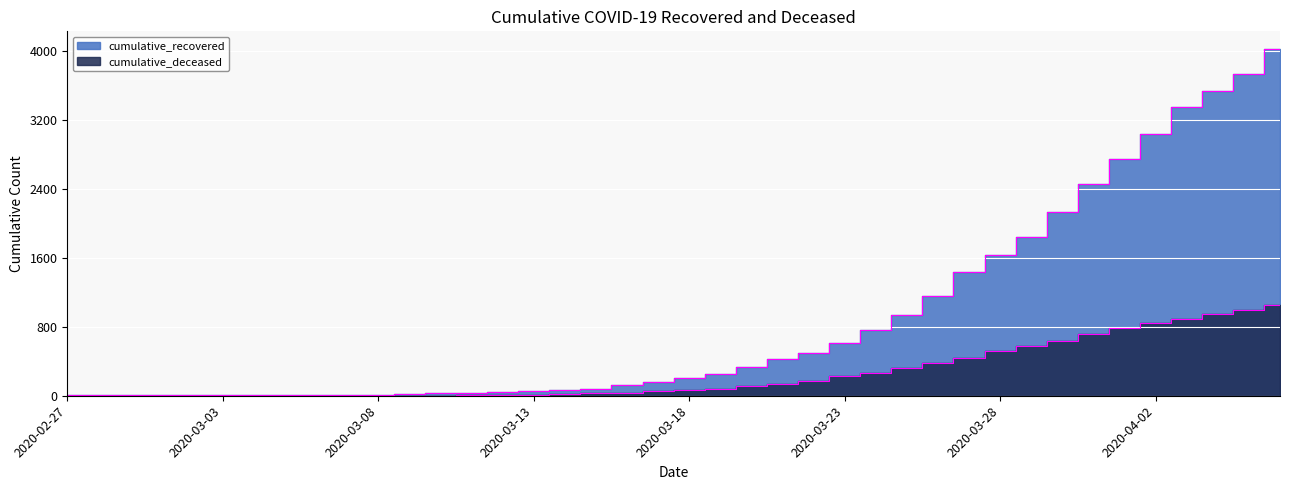

Which category has the highest value in the cumulative_recovered series?

2020-04-06